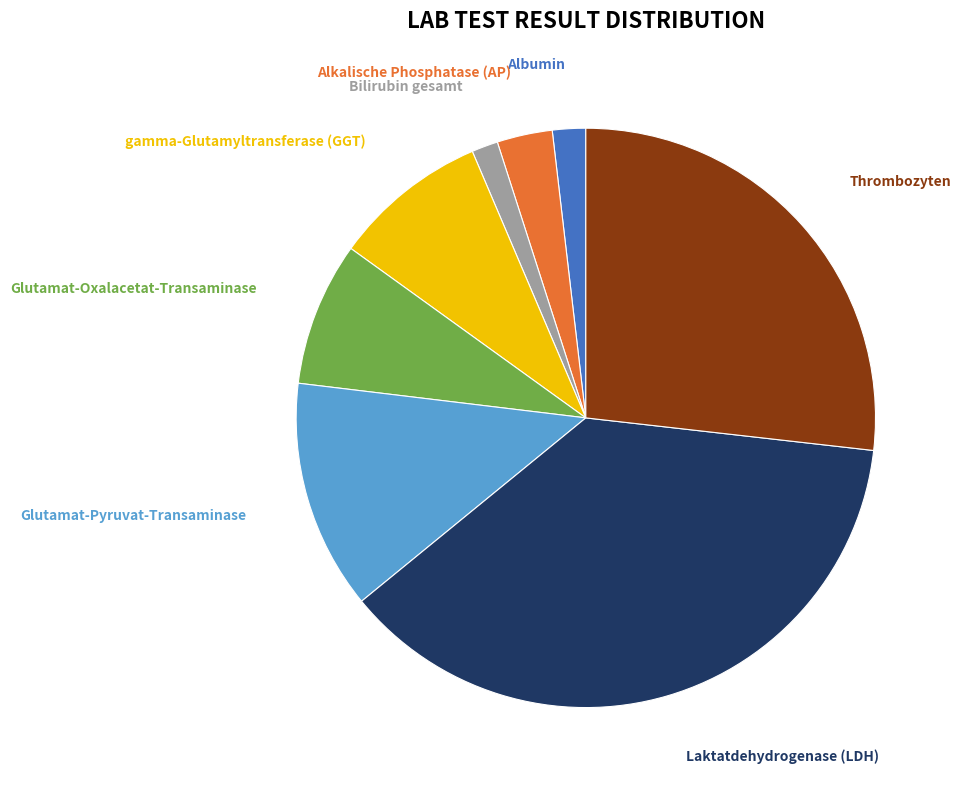

Which has a higher value, Glutamat-Oxalacetat-Transaminase or Albumin?

Glutamat-Oxalacetat-Transaminase